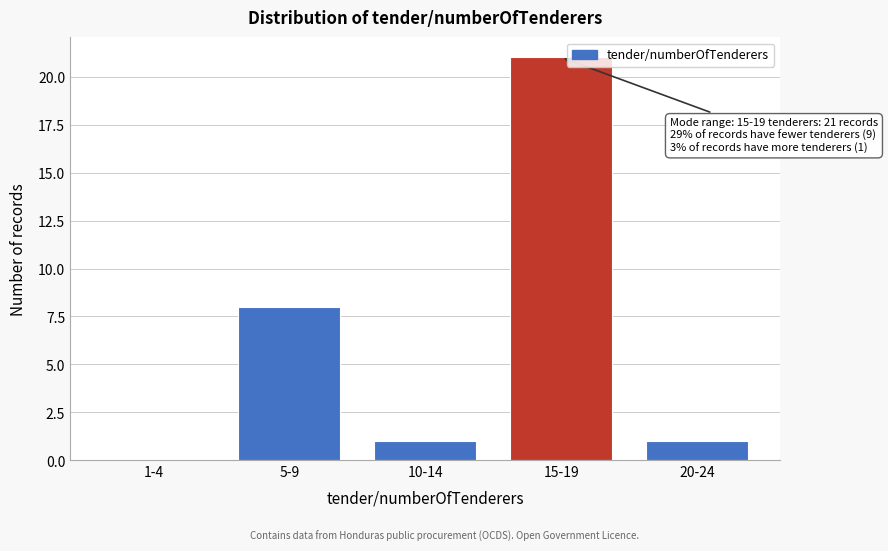

Reading left to right, transcribe all the data shown in this chart.

1-4=0	5-9=8	10-14=1	15-19=21	20-24=1